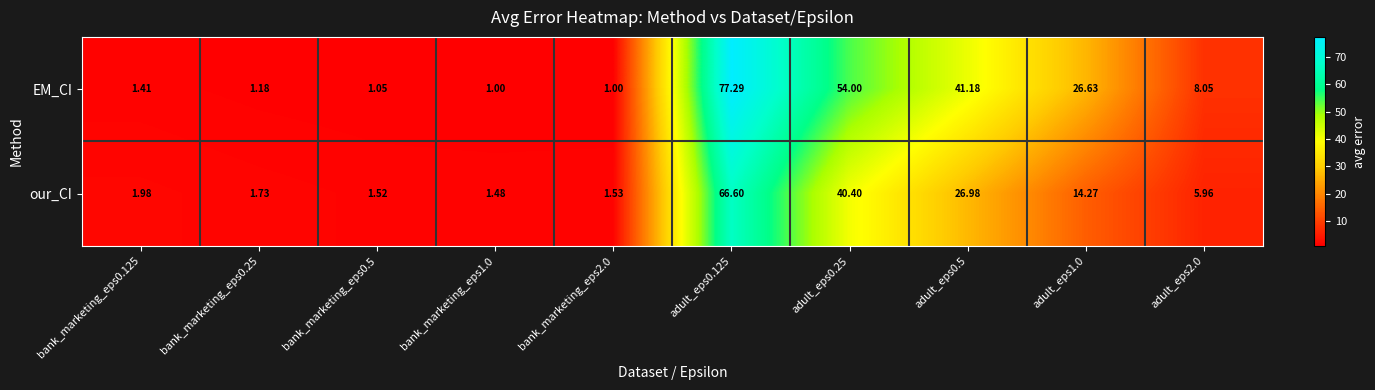

Rank the series at bank_marketing_eps0.125 from highest to lowest value.

our_CI, EM_CI